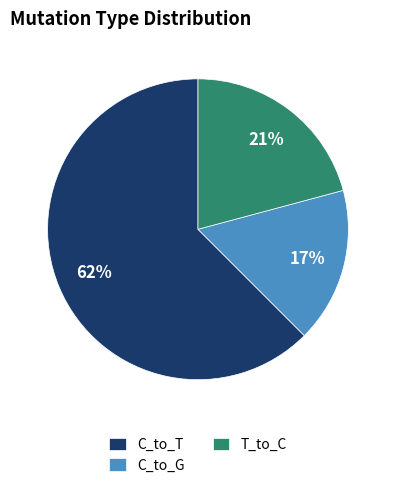

Which category has the smallest portion of the pie?

C_to_G